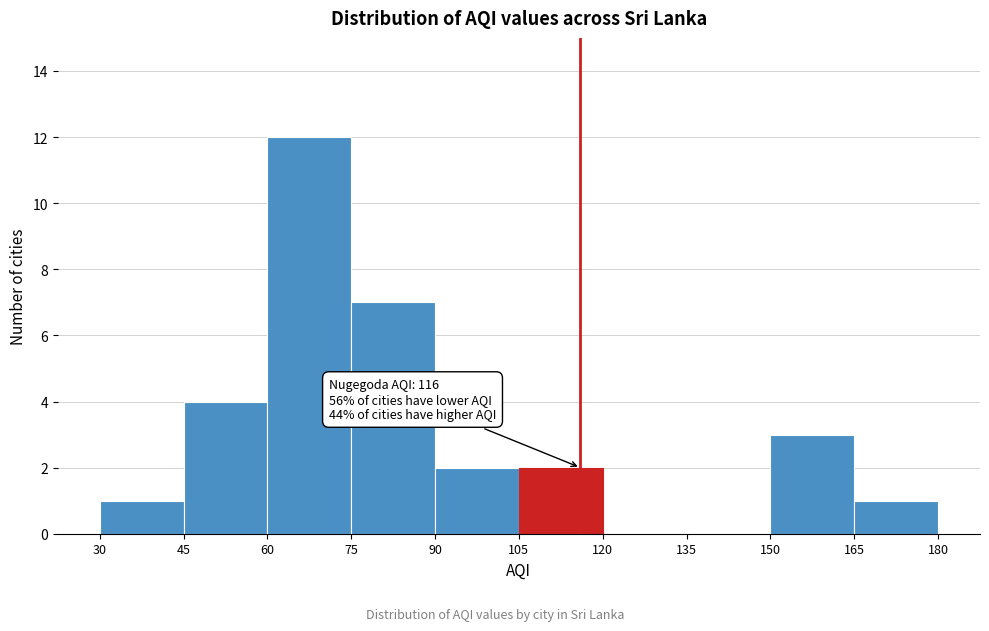

Over which range of the x-axis is the bar tallest?

60 to 75